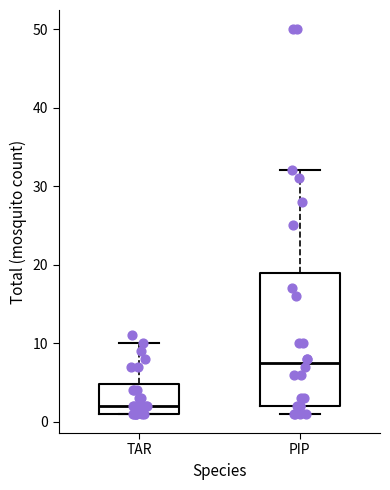

Which box has the highest median line?

PIP